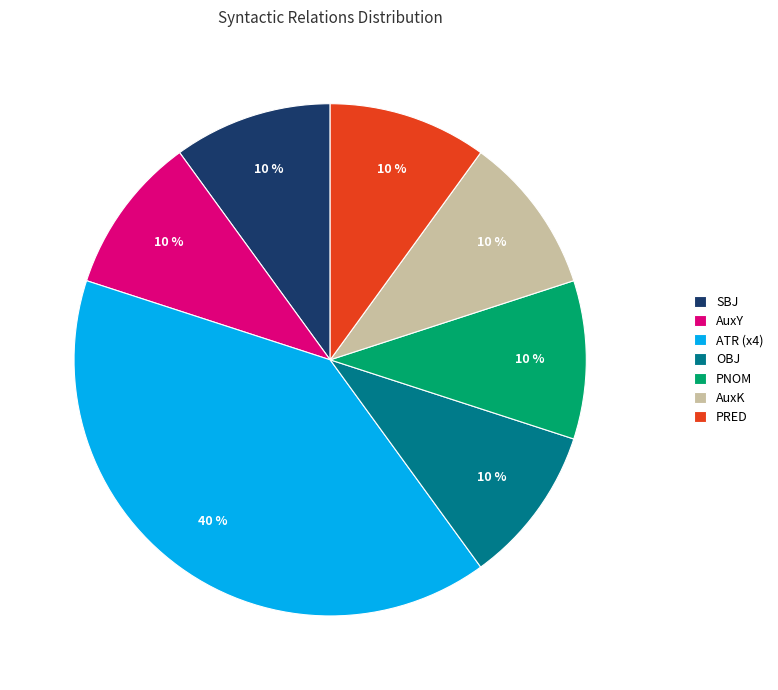

True or false: PRED accounts for 10% of the total.

True